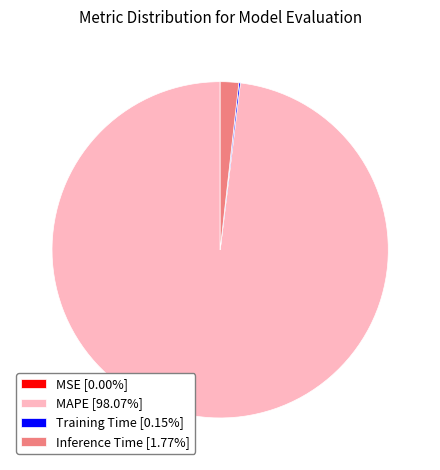

Is MAPE [98.07%] the majority of the pie?

Yes